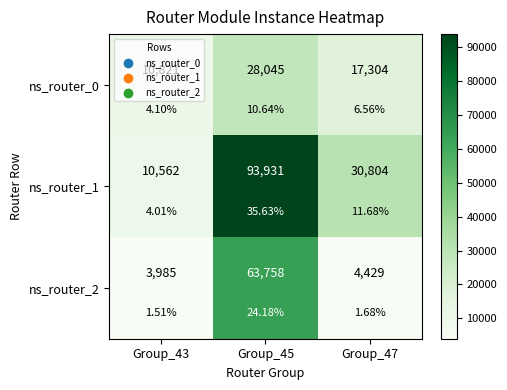

What is the total value across all series at Group_47?

52537